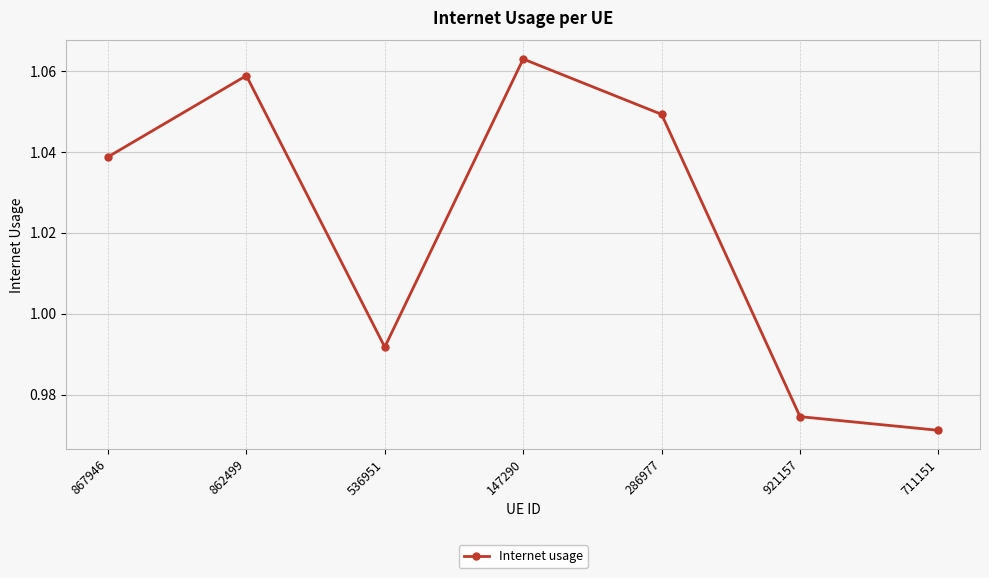

What is the change in value from 536951 to 286977?

+0.1